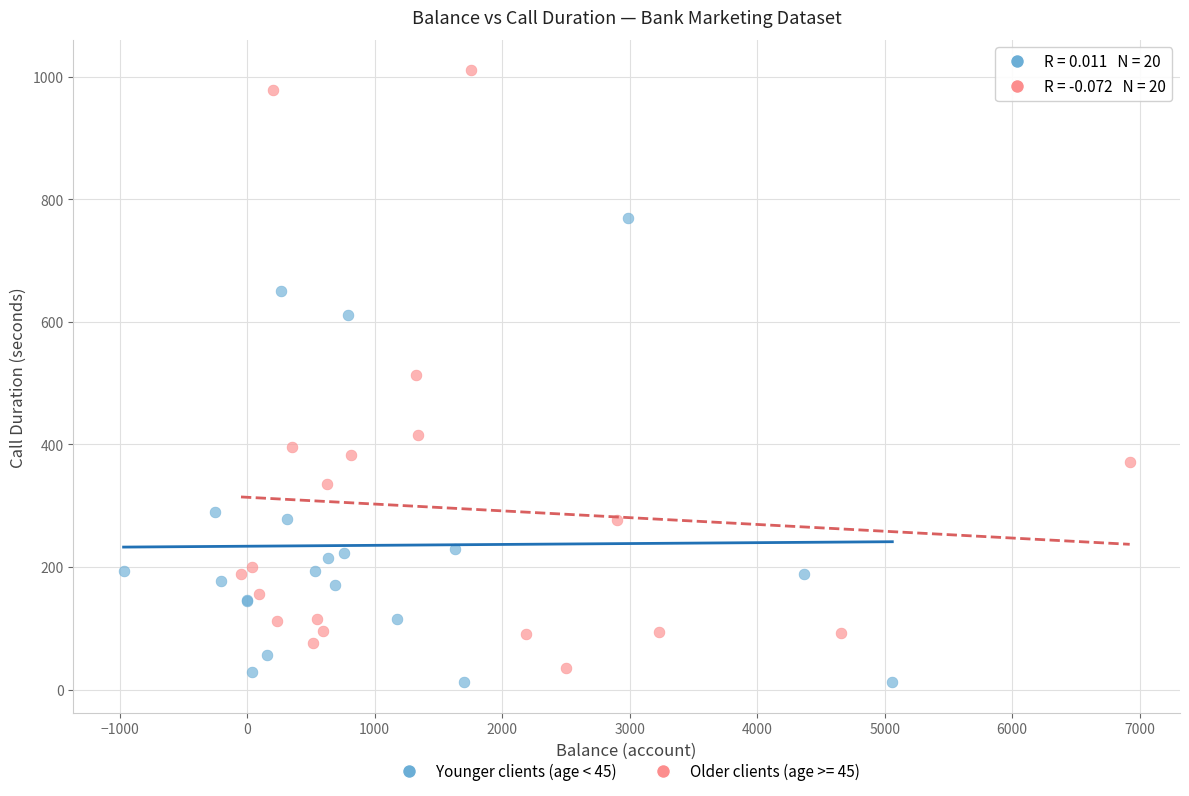

Which series has the widest spread of Y values?

Older clients (age >= 45)